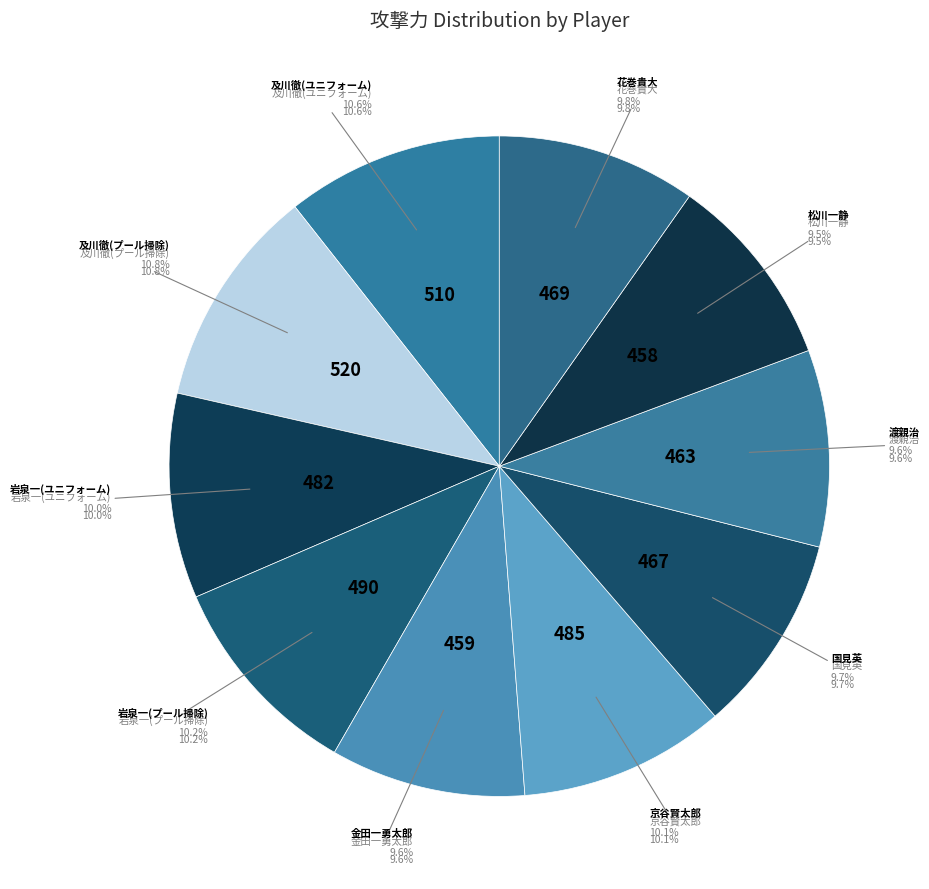

Is there a majority slice in this chart?

No